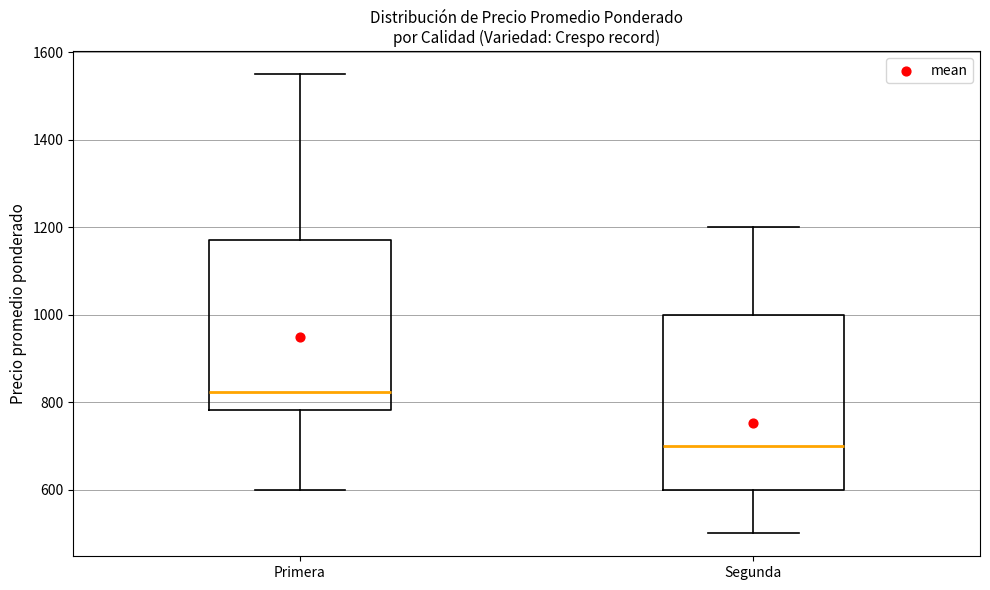

Where does the median line of the box for Segunda sit on the y-axis? The values are not printed on the chart, so give them approximately, as read against the axis.

700